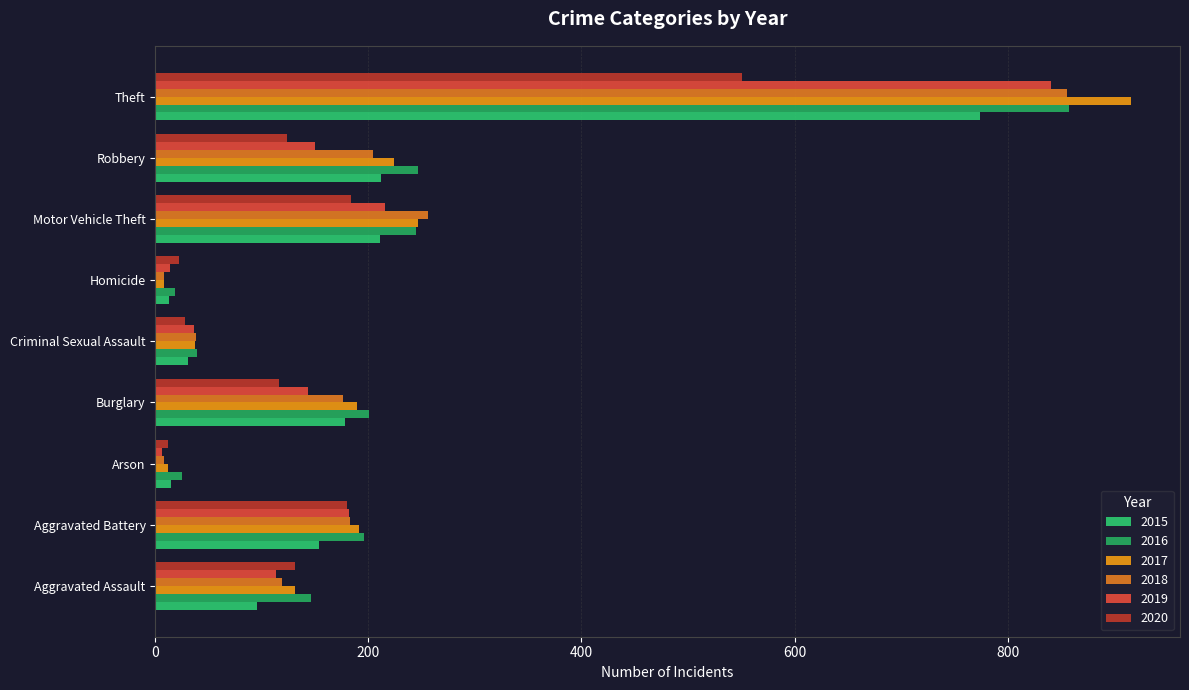

How many data points in 2015 are less than 154?

4